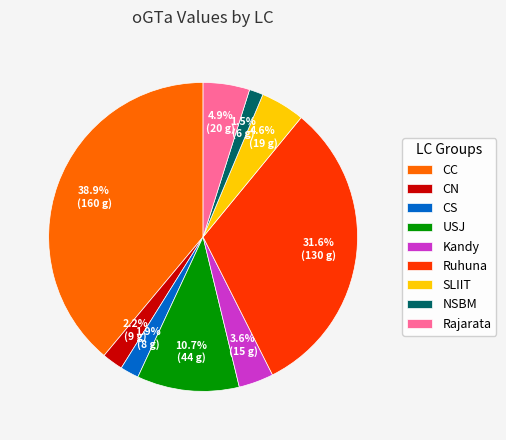

To the nearest percent, what is the difference between the CC and Kandy slice percentages?

35%